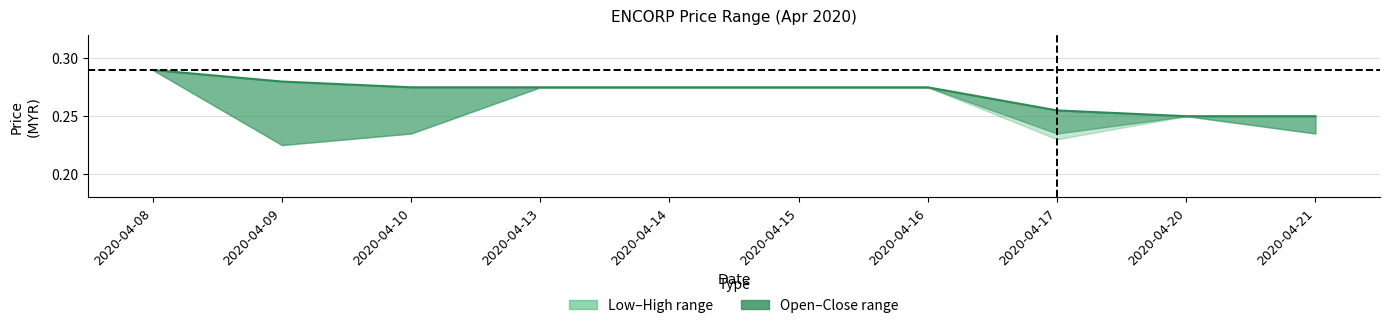

Reading right to left, extract all data points from this chart.

0.2	0.2	0.3	0.3	0.3	0.3	0.3	0.3	0.3	0.3